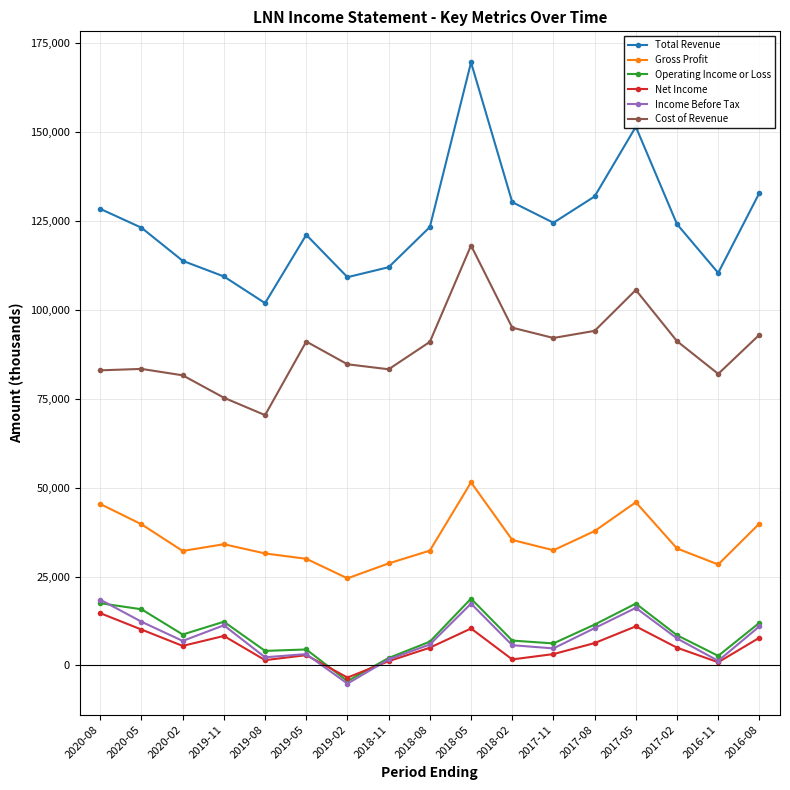

At how many categories does at least one series exceed 24542?

17